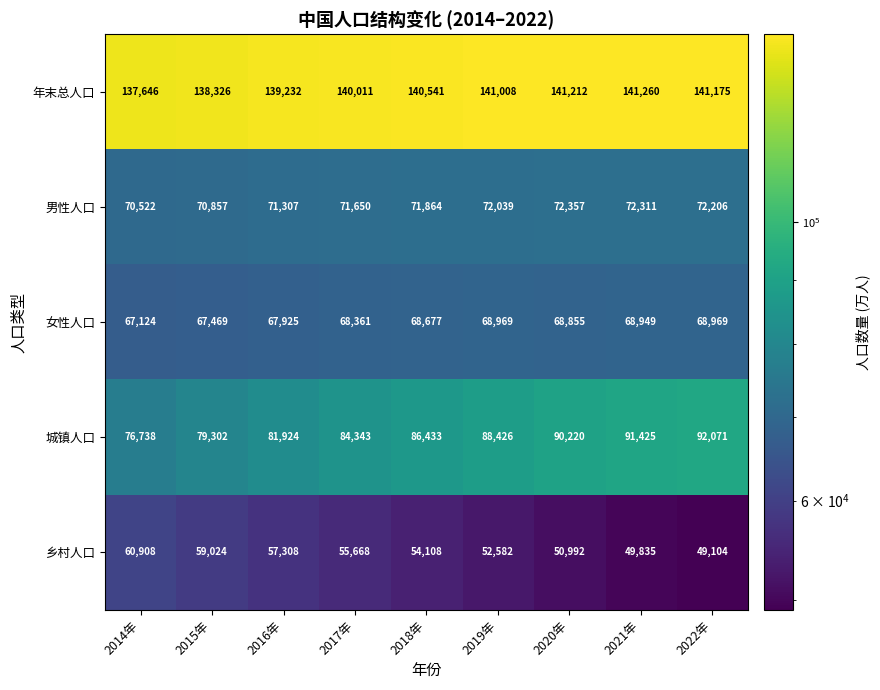

Which series has the widest spread of values?

城镇人口